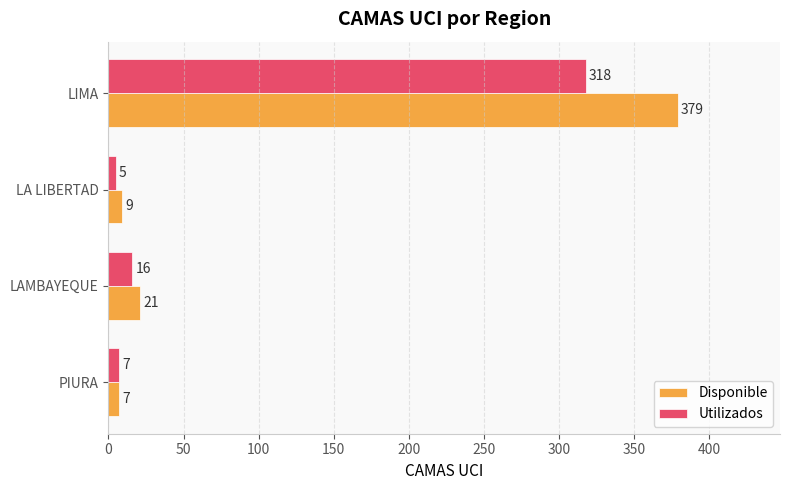

Which series changed the most between PIURA and LIMA?

Disponible